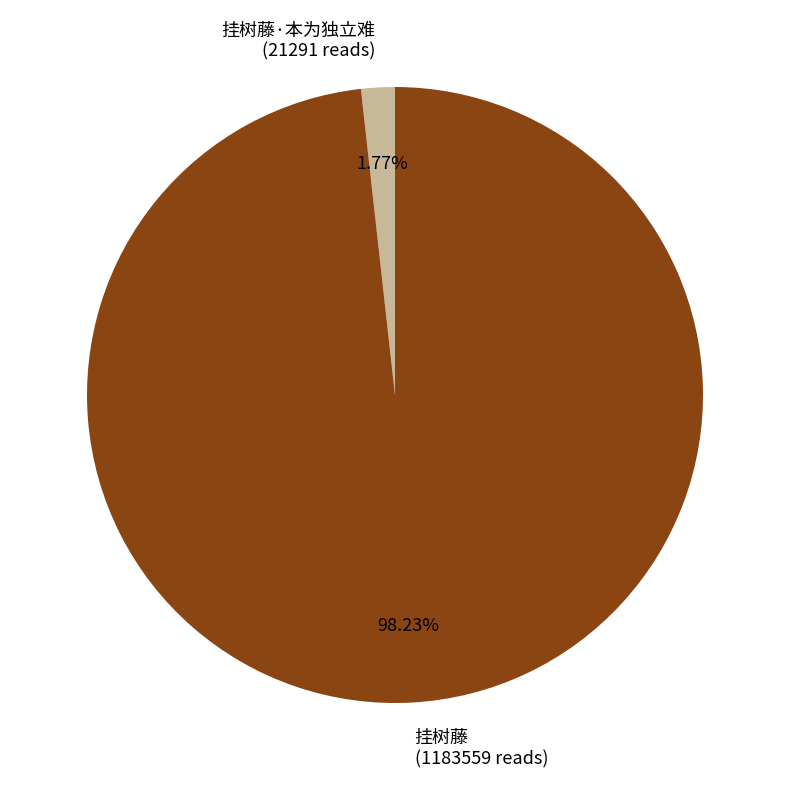

What is the majority slice?

挂树藤 (1183559 reads)